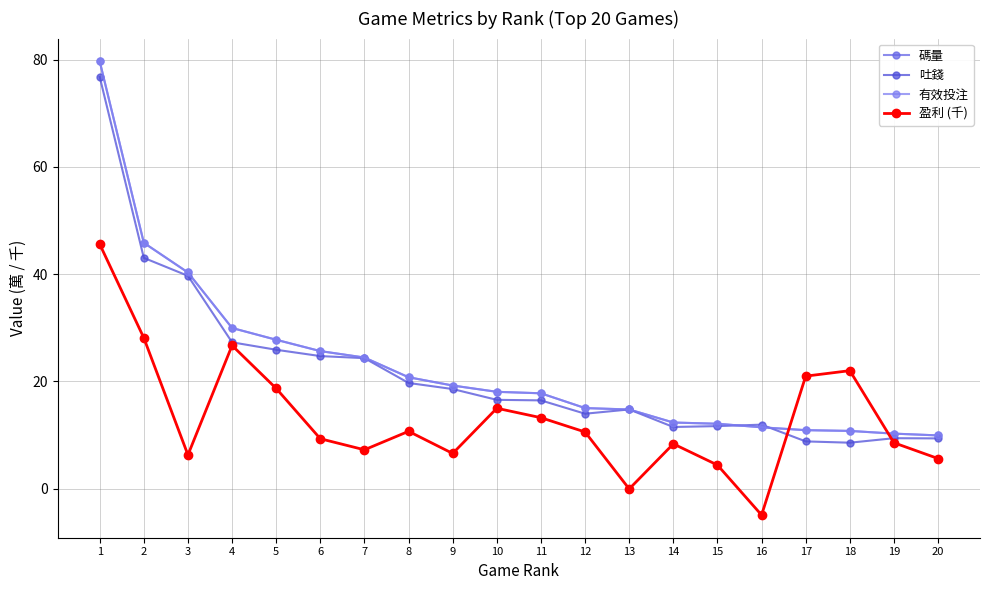

Reading left to right, list all the values displayed in this chart.

碼量: 79.7	45.8	40.3	29.9	27.7	25.6	24.4	20.7	19.2	18.0	17.8	15.0	14.7	12.3	12.1	11.4	10.9	10.7	10.2	9.9
吐錢: 76.8	43.0	39.7	27.3	25.9	24.7	24.3	19.7	18.5	16.5	16.4	13.9	14.7	11.5	11.6	11.9	8.8	8.5	9.4	9.3
有效投注: 79.7	45.8	40.3	29.9	27.7	25.6	24.4	20.7	19.2	18.0	17.8	15.0	14.7	12.3	12.1	11.4	10.9	10.7	10.2	9.9
盈利 (千): 45.6	28.1	6.3	26.7	18.7	9.3	7.2	10.7	6.5	15.0	13.2	10.5	-0.1	8.3	4.4	-4.9	21.0	22.0	8.5	5.6